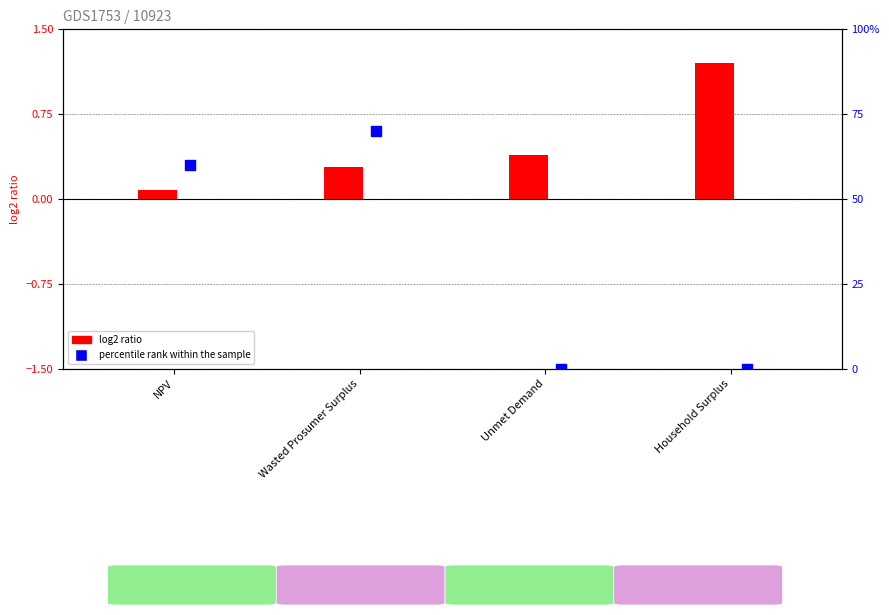

What are all the series names shown in the legend?

log2 ratio, percentile rank within the sample